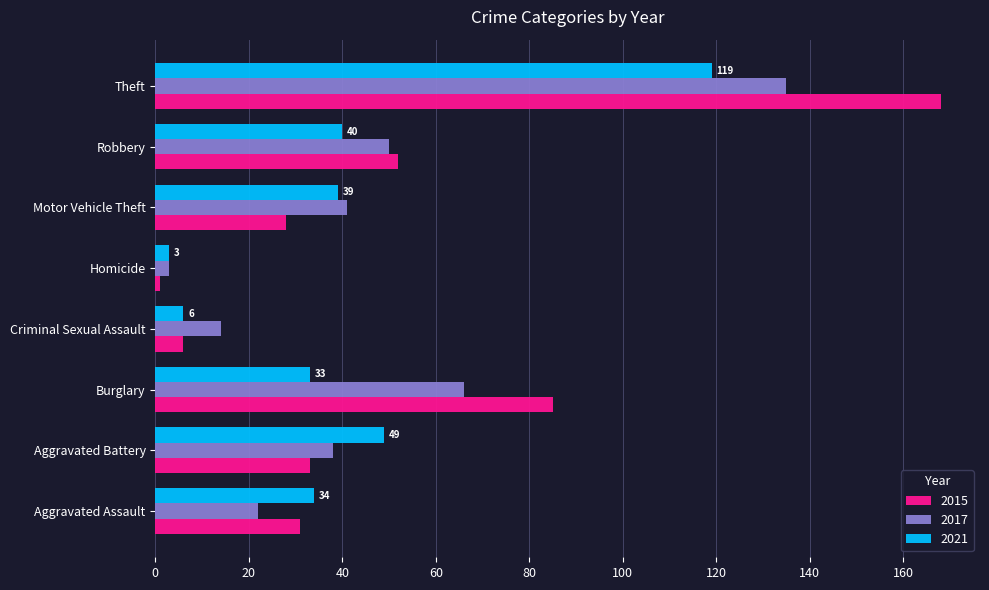

Where is 2021 nearest to the value 61?

Aggravated Battery